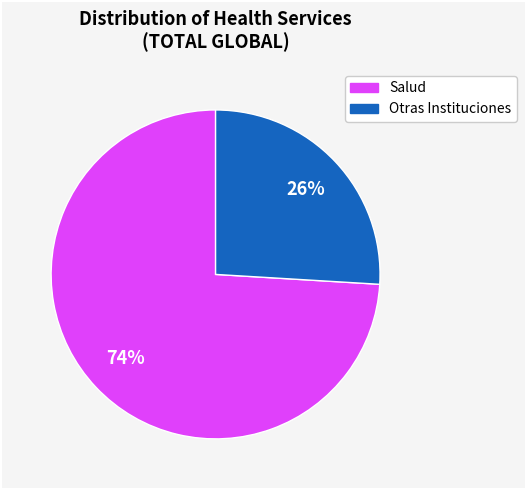

To the nearest percent, what is the average slice percentage?

50%